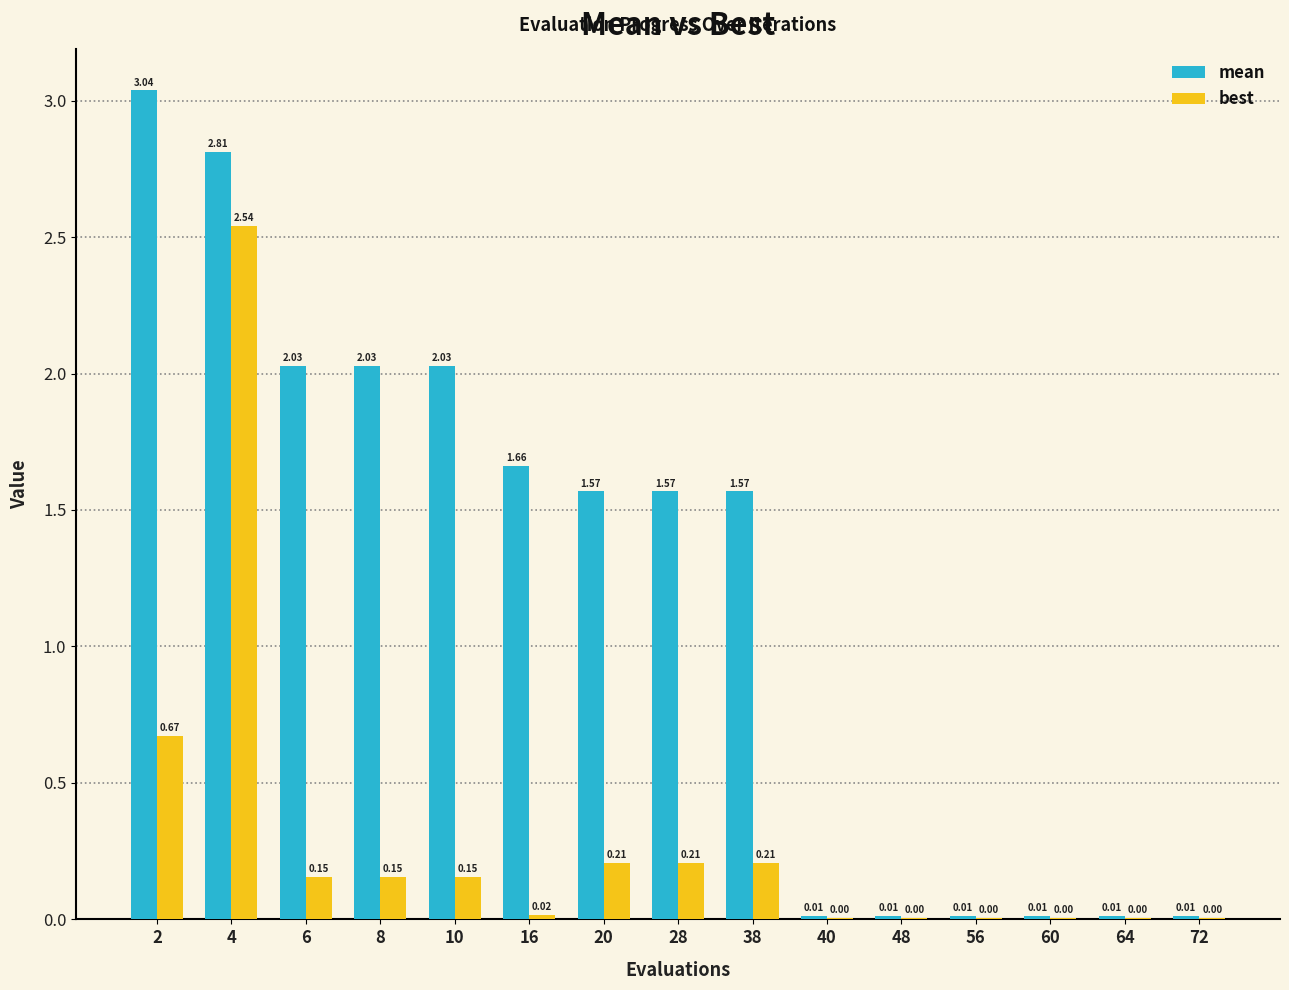

At which category is the sum across all series the highest?

4